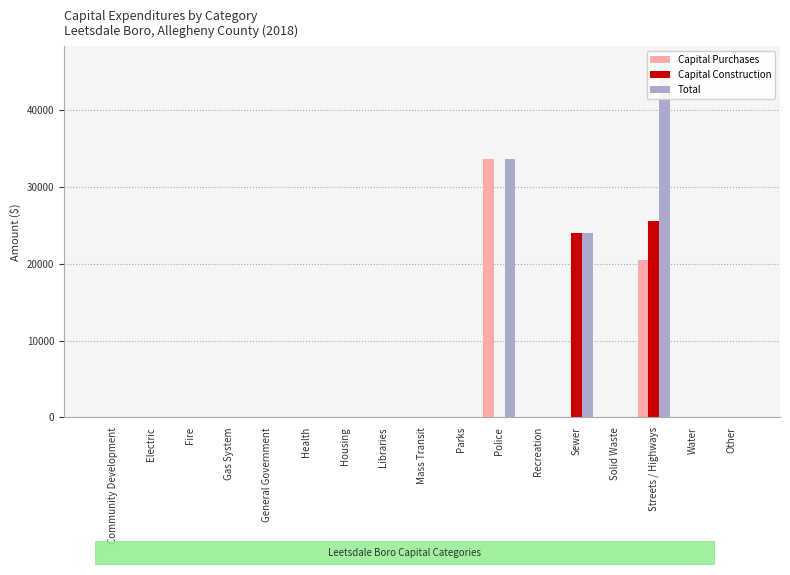

Which series changed the most between Fire and Police?

Capital Purchases